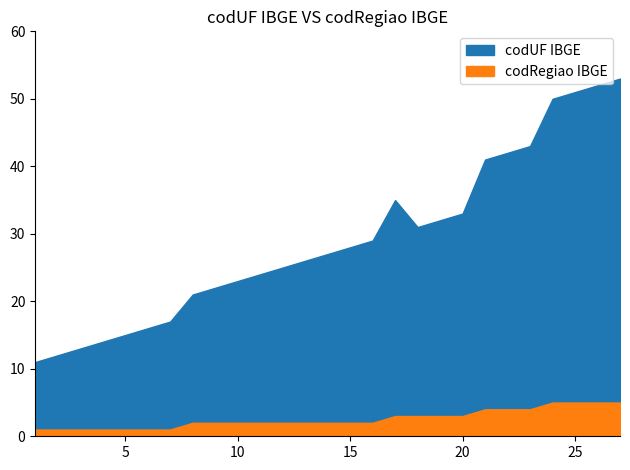

Where does the codUF IBGE series first go above 27?

15